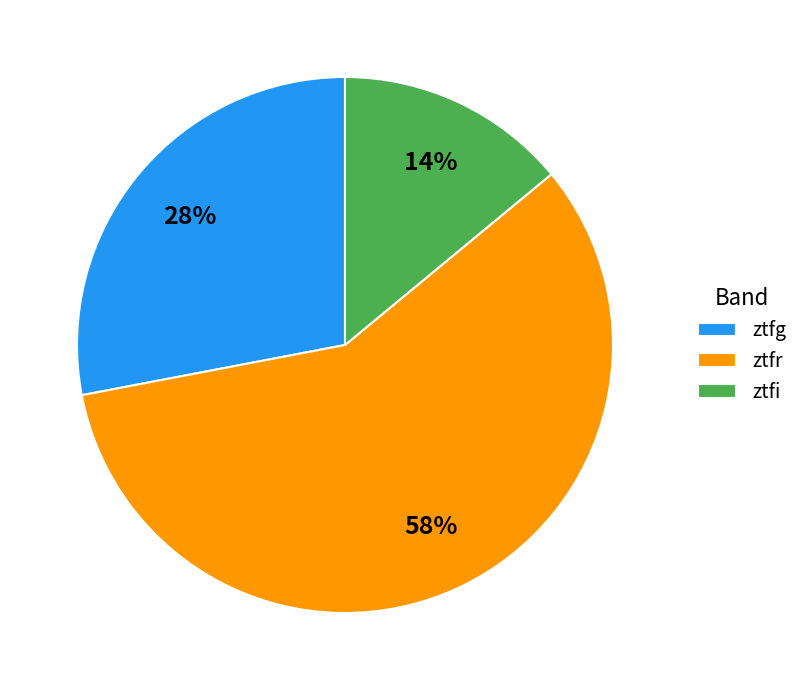

Approximately how many times larger is the value at ztfg compared to ztfi?

2.0